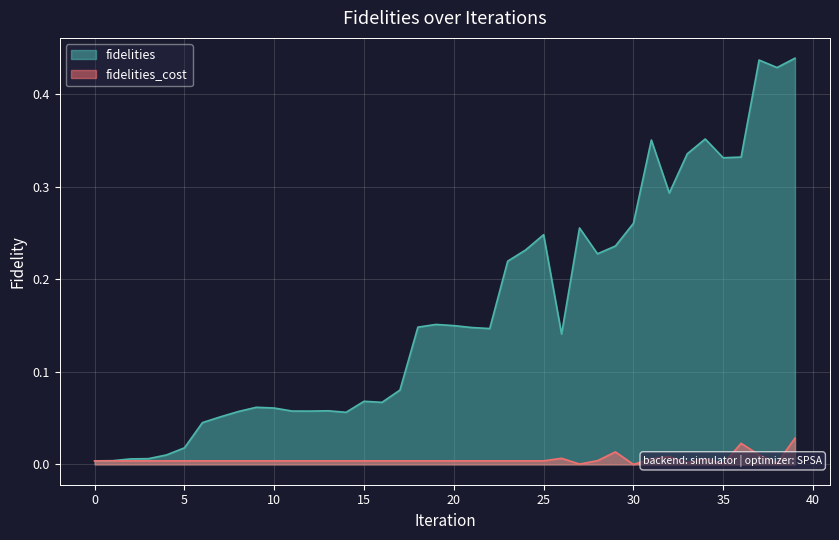

True or false: fidelities and fidelities_cost intersect in this chart.

False